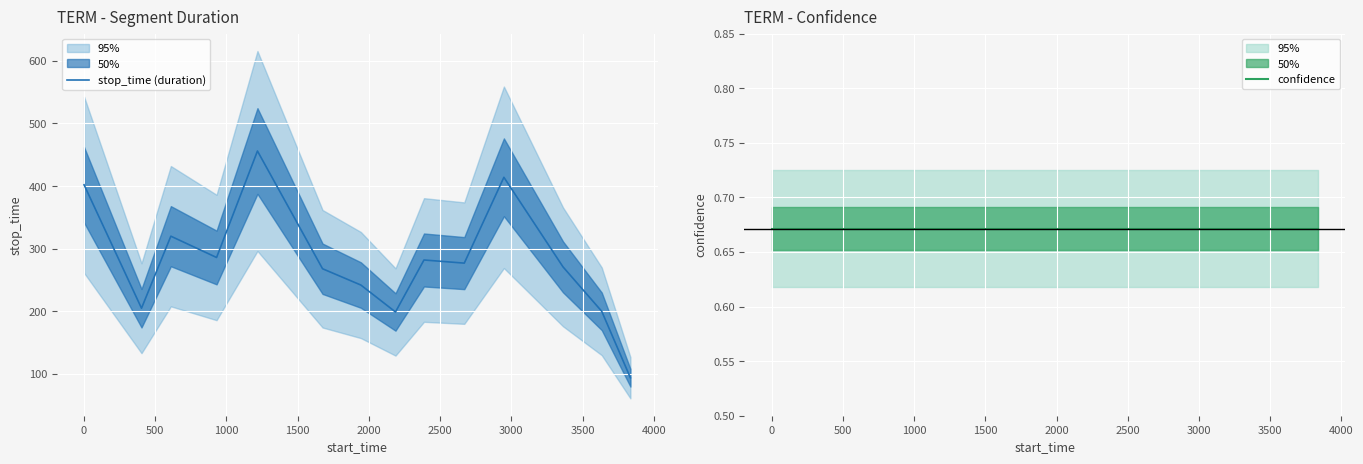

True or false: confidence and stop_time (duration) cross at least once.

False